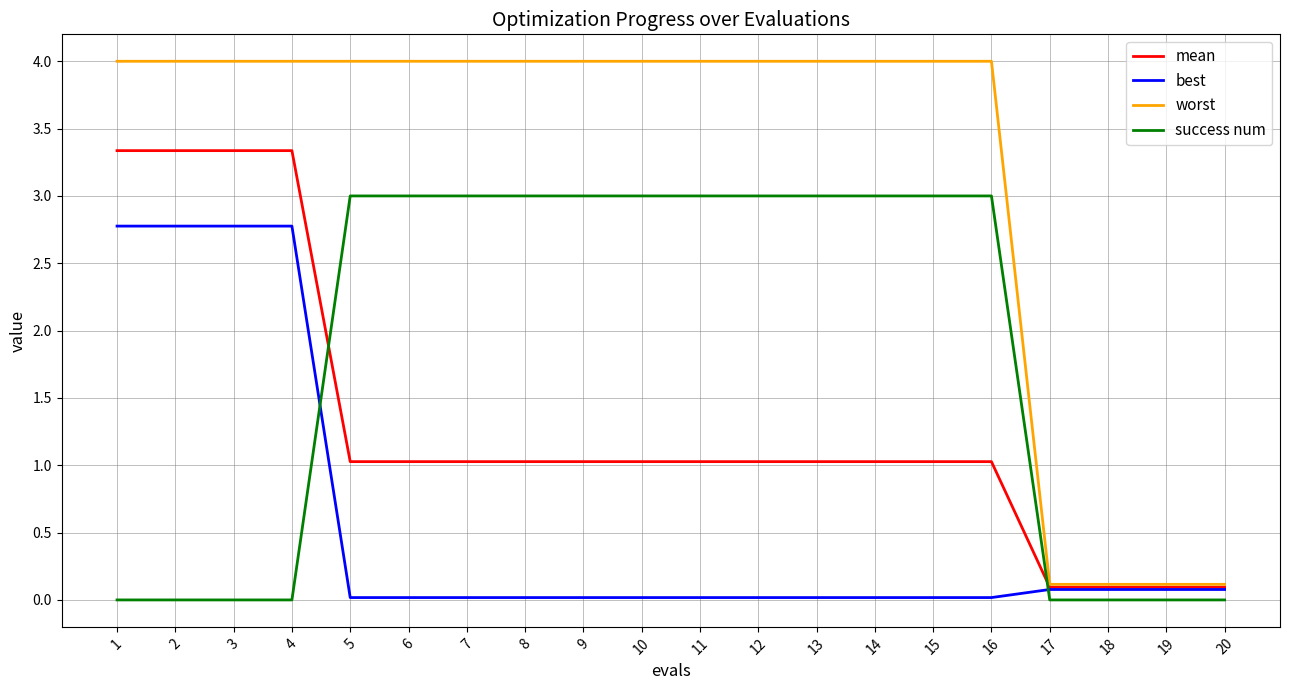

True or false: worst and best cross at least once.

False